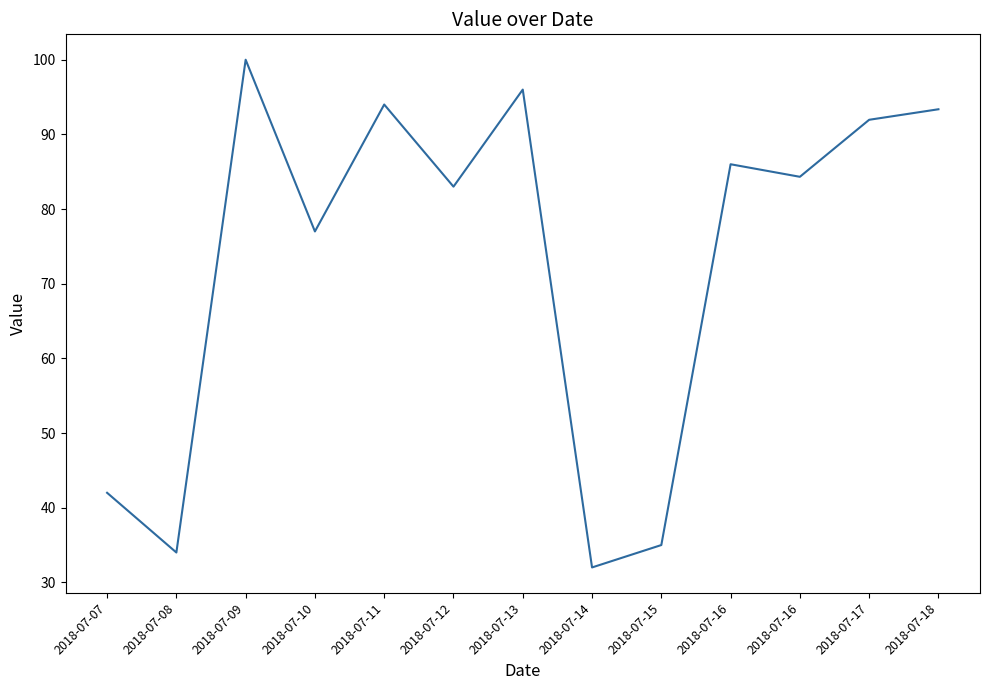

Which category has the highest value across all series?

2018-07-09